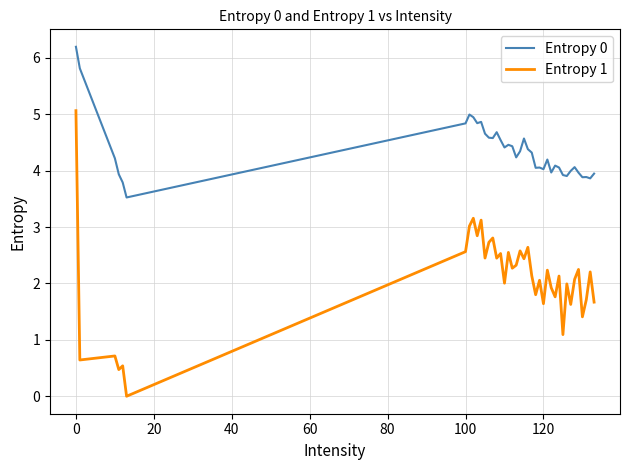

Which series has the widest spread of values?

Entropy 1